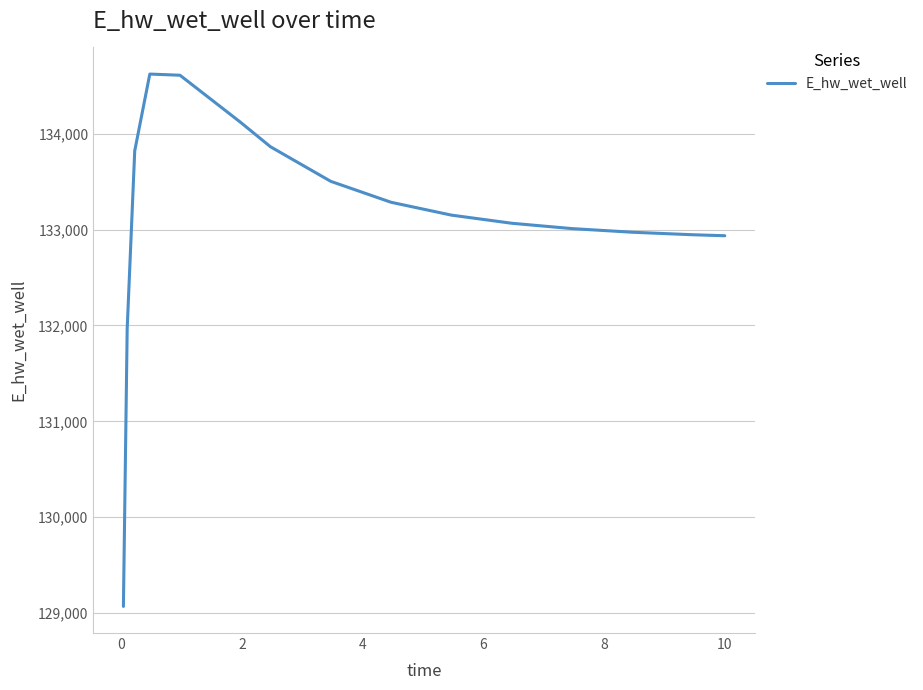

How many values are below 133151?

7